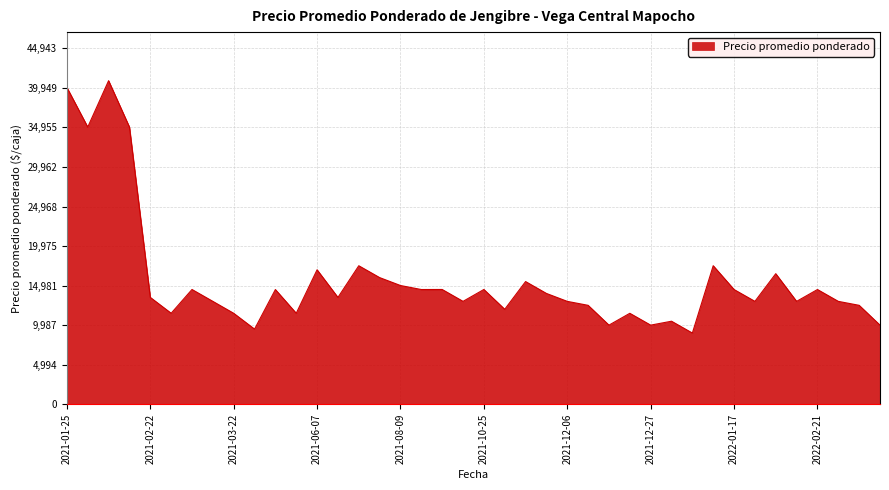

What is the difference between the second highest and second lowest values?

30500